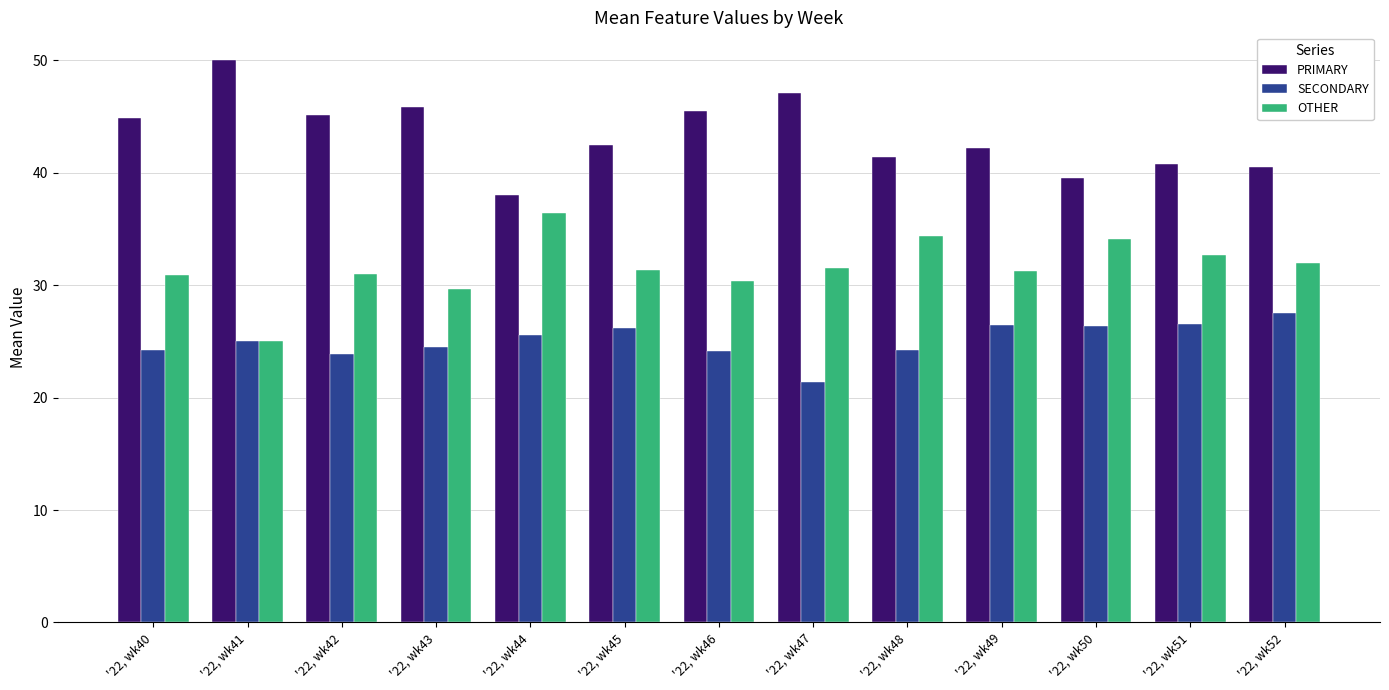

What is the difference between the highest and lowest values at '22, wk41?

25.0